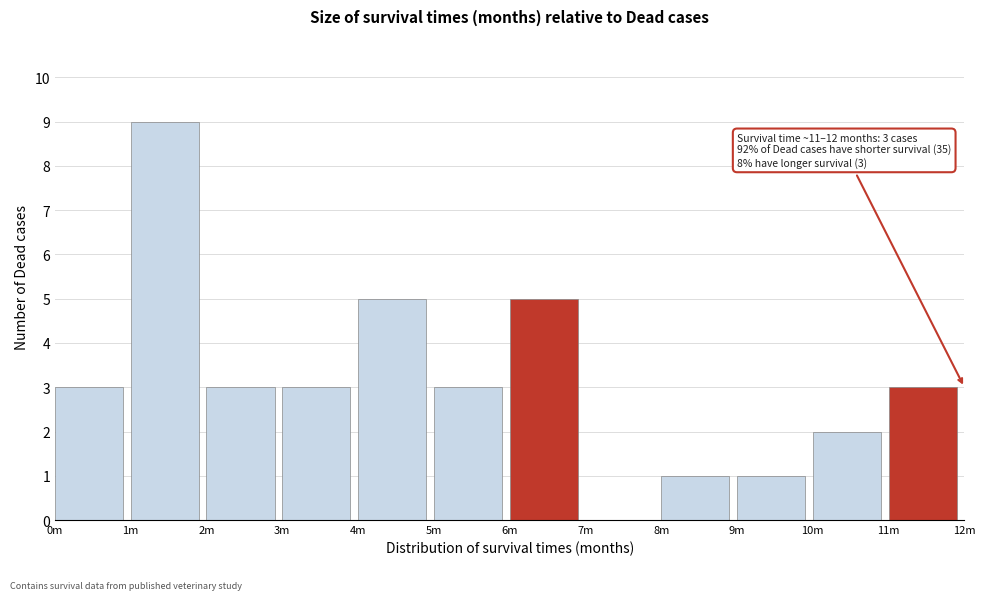

Reading right to left, transcribe all the data shown in this chart.

11m=3	10m=2	9m=1	8m=1	7m=0	6m=5	5m=3	4m=5	3m=3	2m=3	1m=9	0m=3